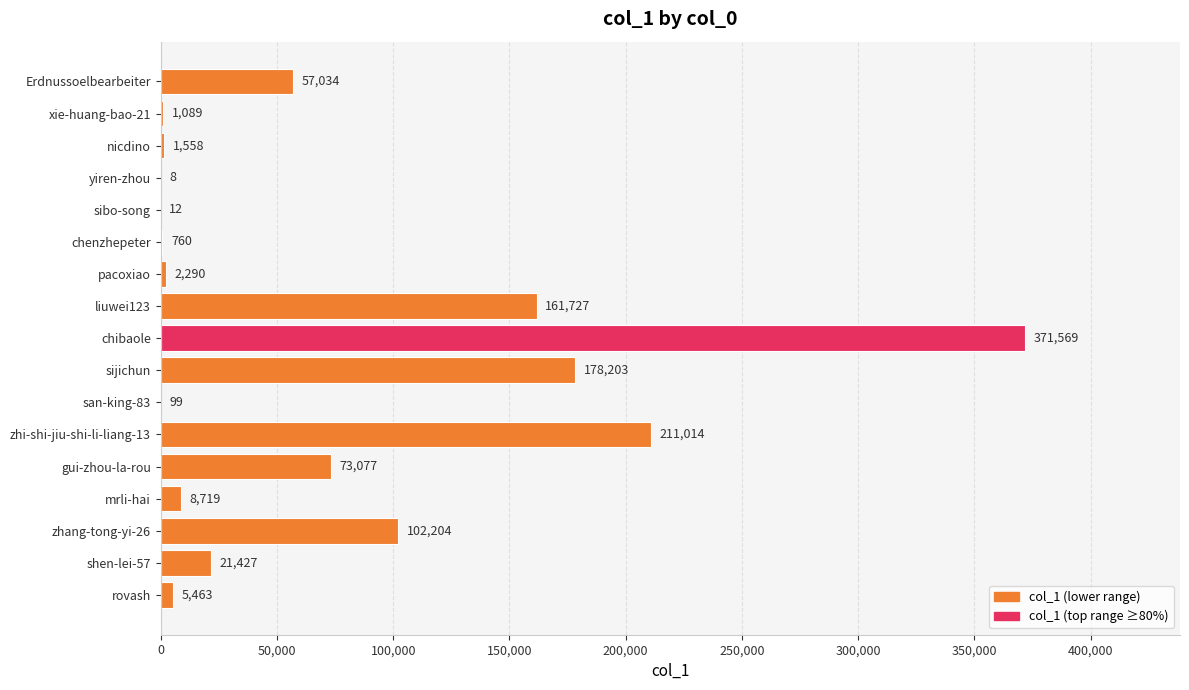

At which category does the chart reach its peak across all series?

chibaole